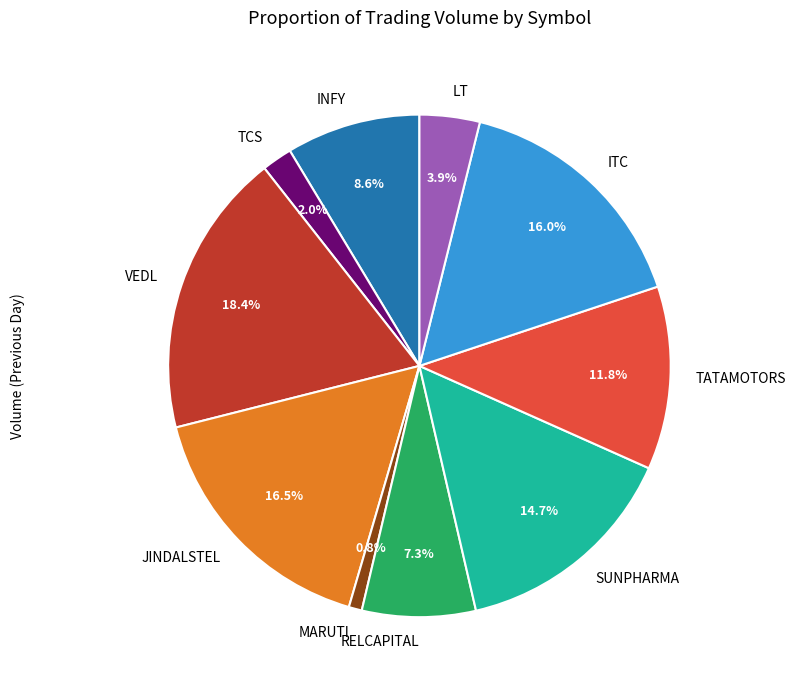

To the nearest percent, what is the difference between the INFY and ITC slice percentages?

7%